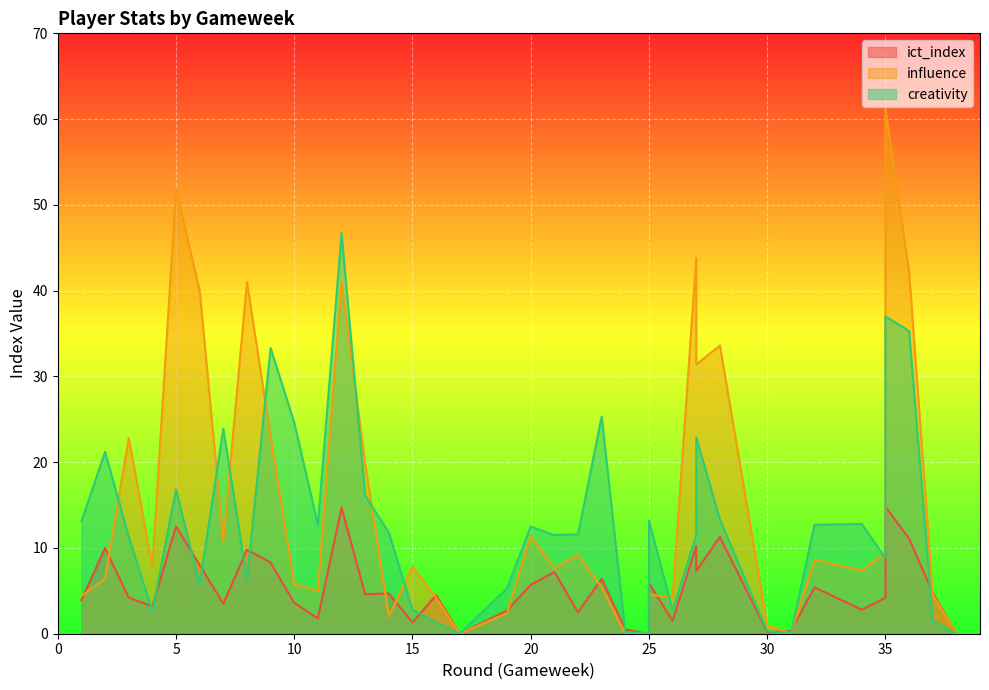

How many values in creativity are above zero?

34